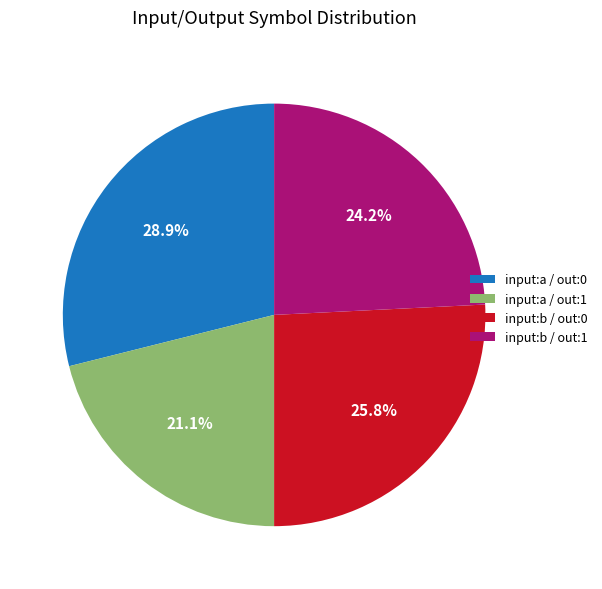

Which slice is the smallest?

input:a / out:1